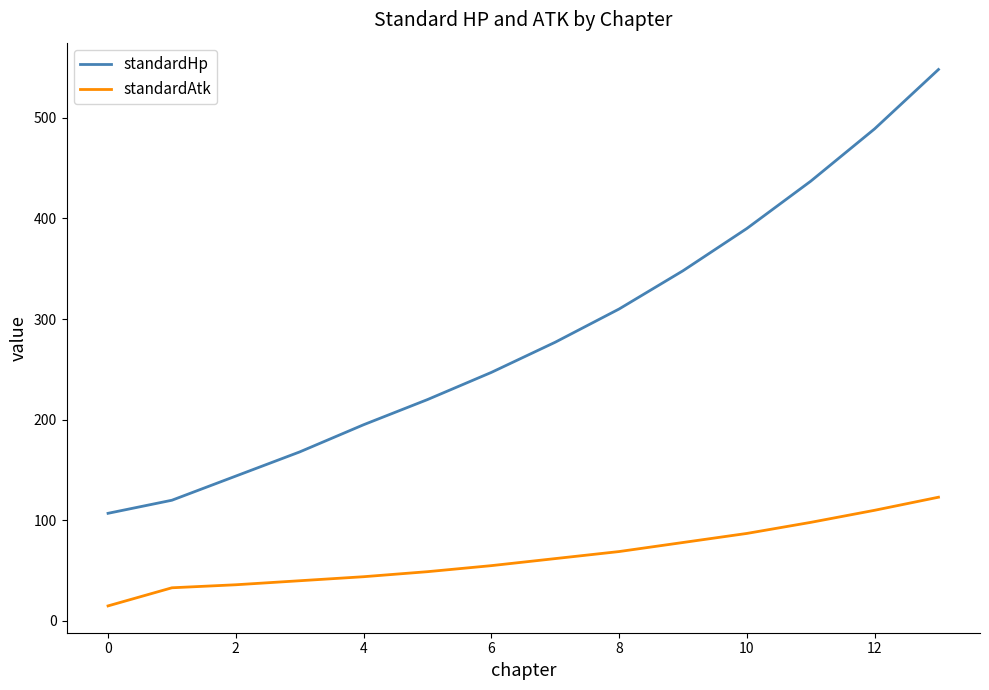

List the series in order of their overall mean, lowest first.

standardAtk, standardHp